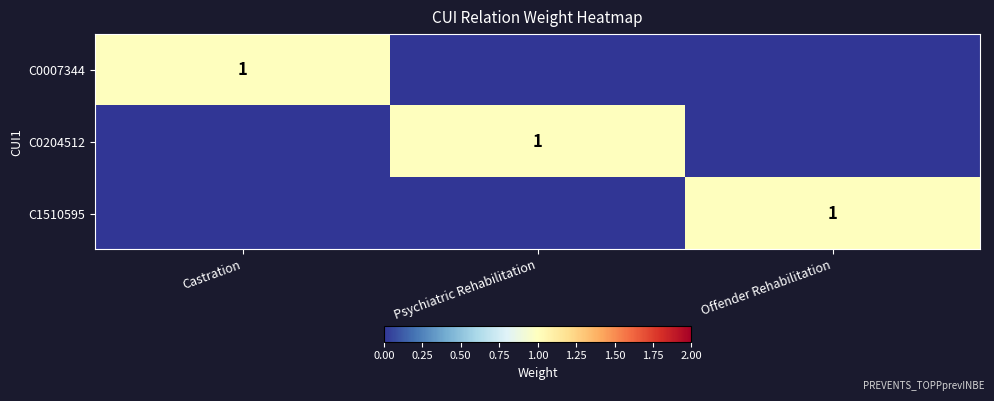

The C0204512 series shows 1 at Psychiatric Rehabilitation. True or false?

True